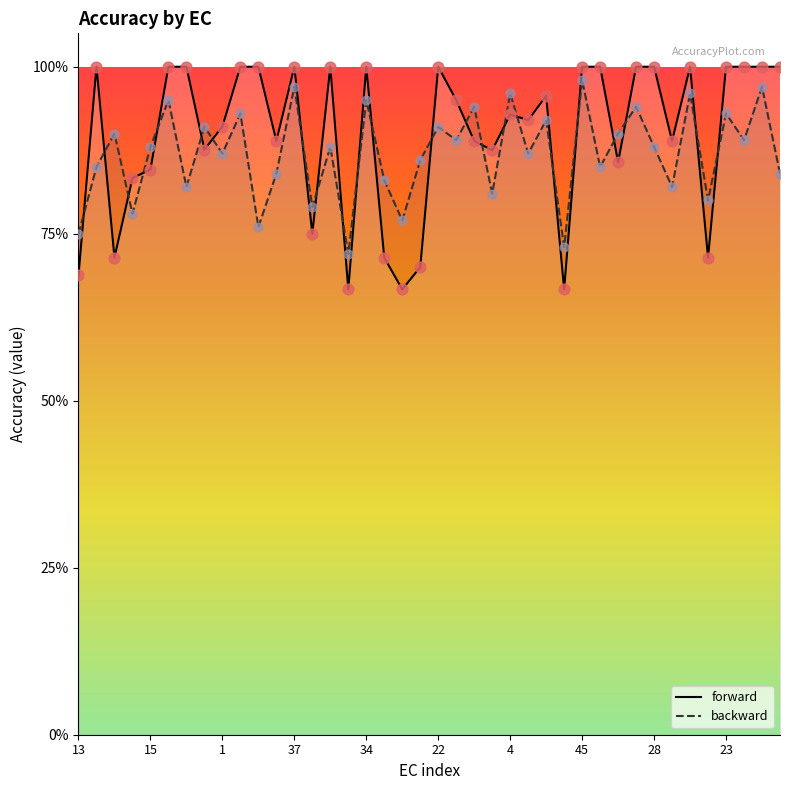

Which series has the widest spread of Y values?

forward